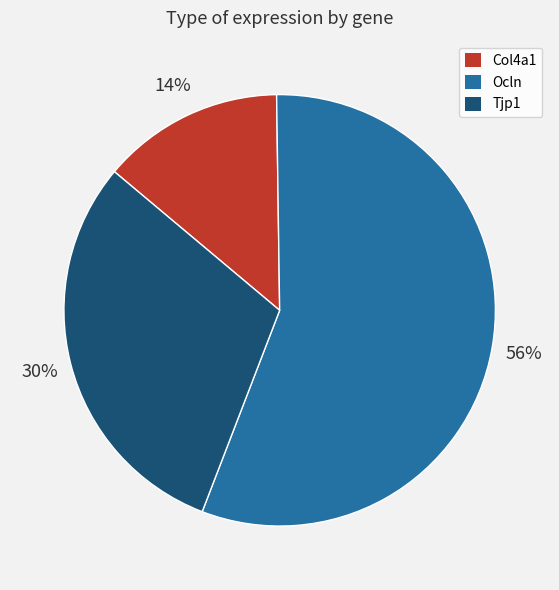

Which category has the biggest portion of the pie?

Ocln